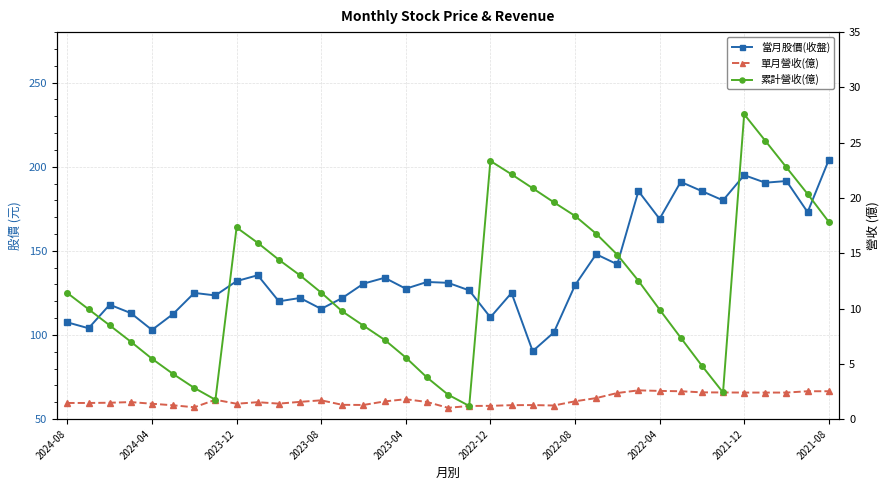

Is it true that 單月營收(億) equals 1.9 at 25?

True